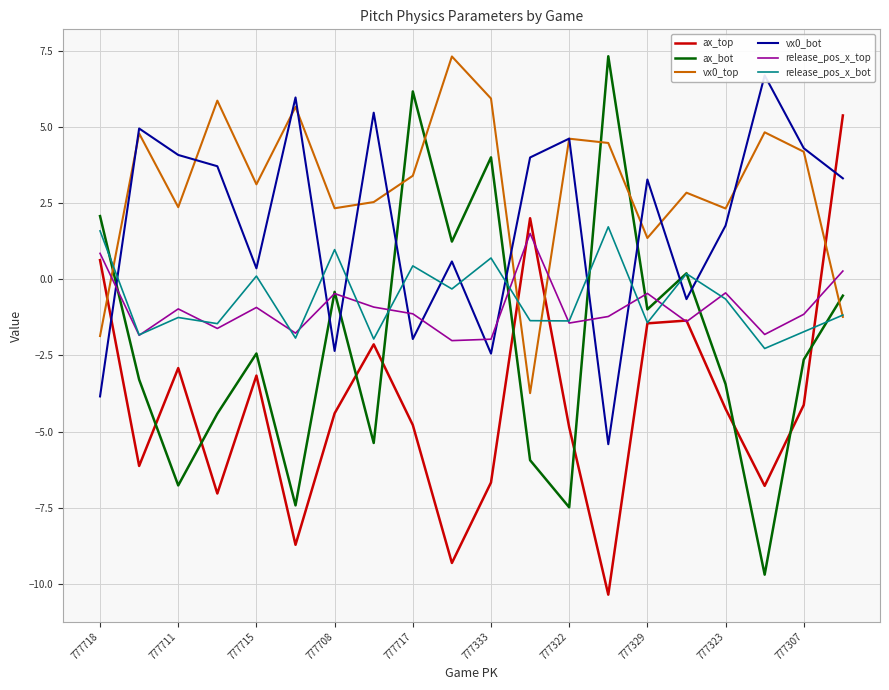

The value of vx0_top at 777718 is -3.0. True or false?

False